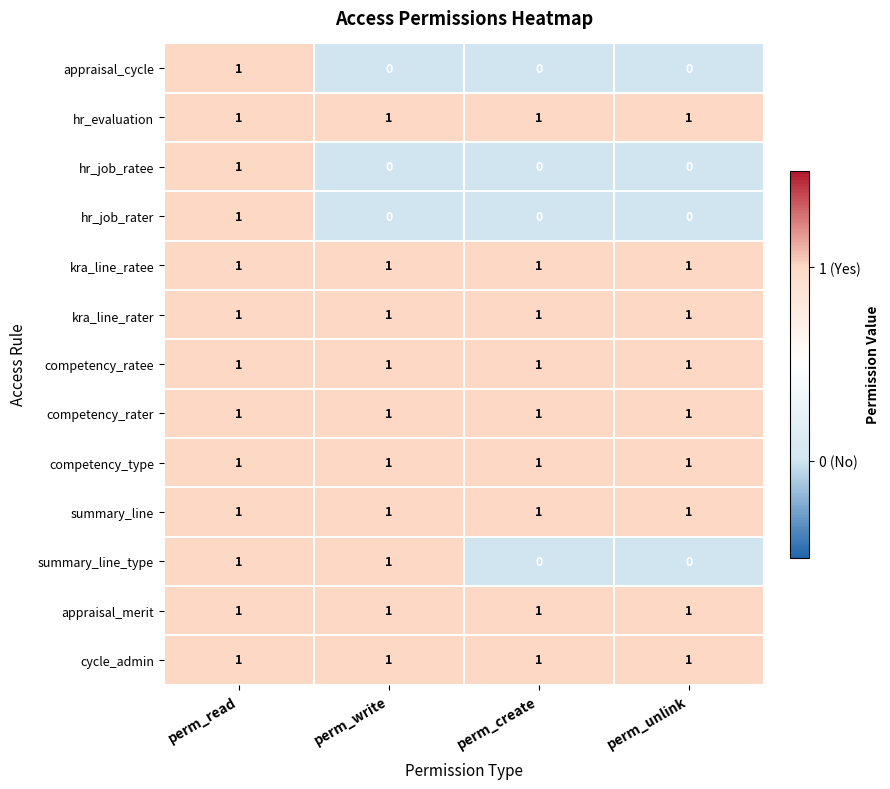

True or false: hr_job_ratee has a value of 0 at perm_unlink.

True